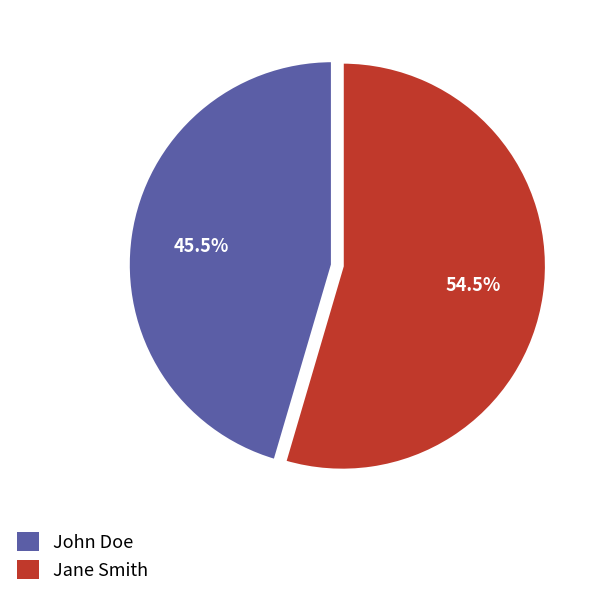

Between Jane Smith and John Doe, which is larger?

Jane Smith